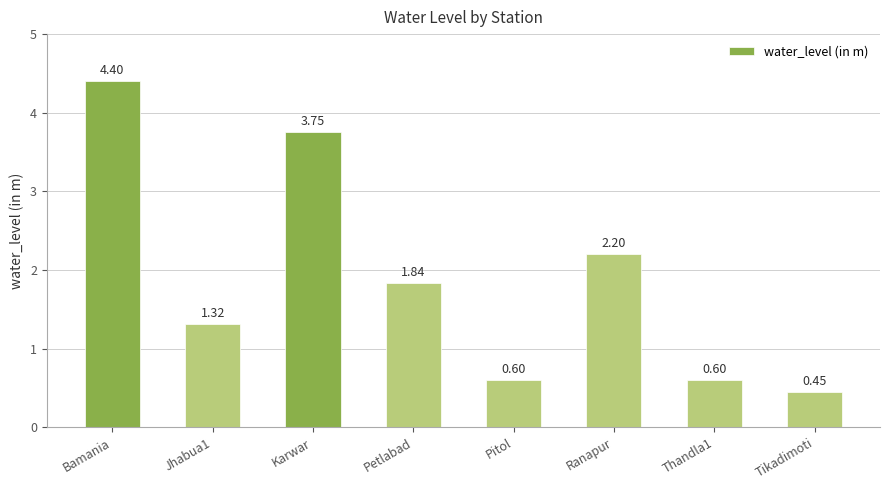

At which label is the value closest to 2?

Petlabad